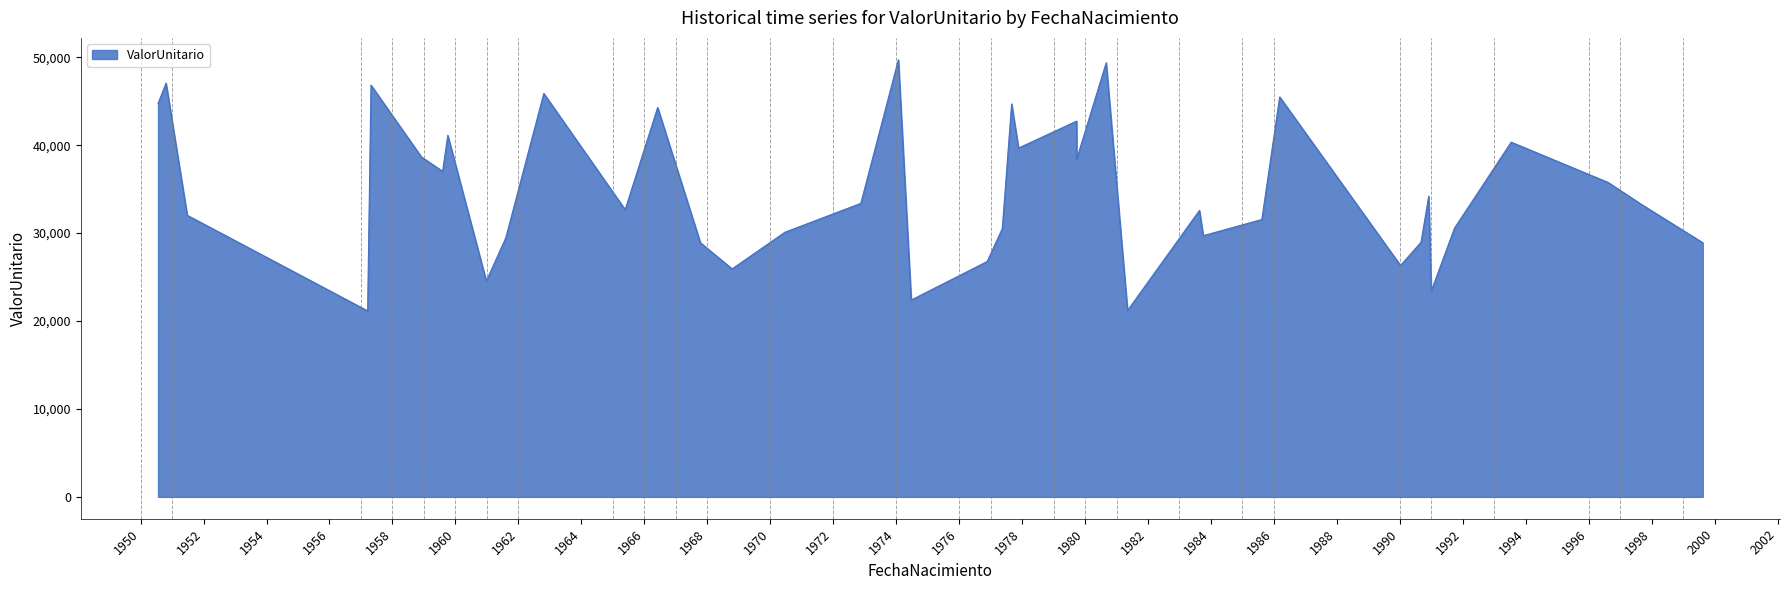

What is the minimum value shown in the chart?

21155.6